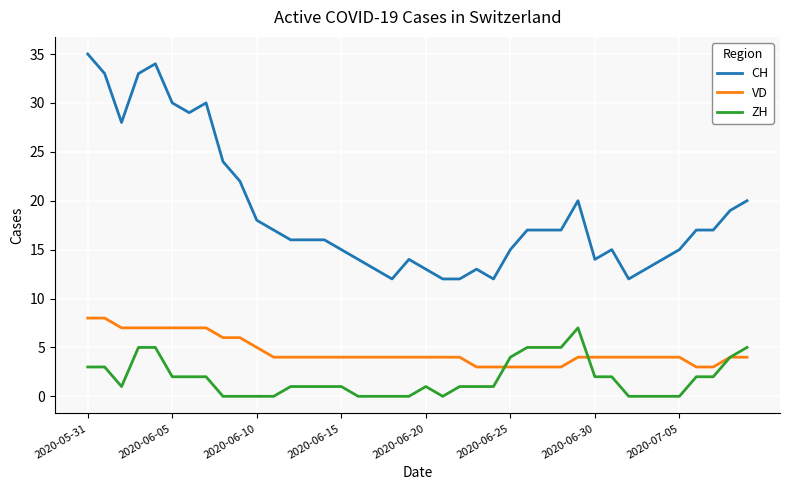

Reading left to right, extract all data points from this chart.

CH: 35	33	28	33	34	30	29	30	24	22	18	17	16	16	16	15	14	13	12	14	13	12	12	13	12	15	17	17	17	20	14	15	12	13	14	15	17	17	19	20
VD: 8	8	7	7	7	7	7	7	6	6	5	4	4	4	4	4	4	4	4	4	4	4	4	3	3	3	3	3	3	4	4	4	4	4	4	4	3	3	4	4
ZH: 3	3	1	5	5	2	2	2	0	0	0	0	1	1	1	1	0	0	0	0	1	0	1	1	1	4	5	5	5	7	2	2	0	0	0	0	2	2	4	5